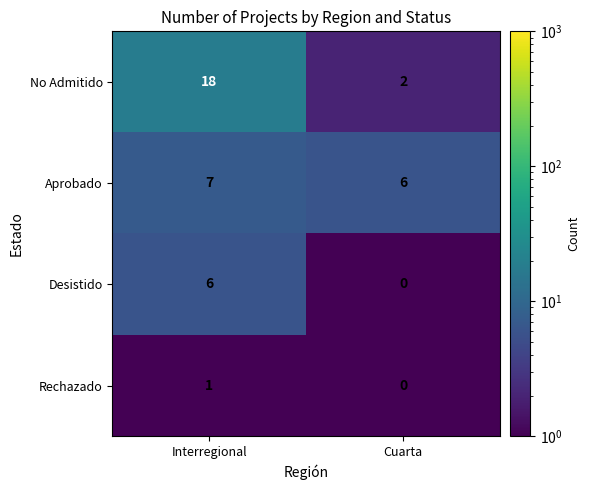

Which series has the largest range (max minus min)?

No Admitido